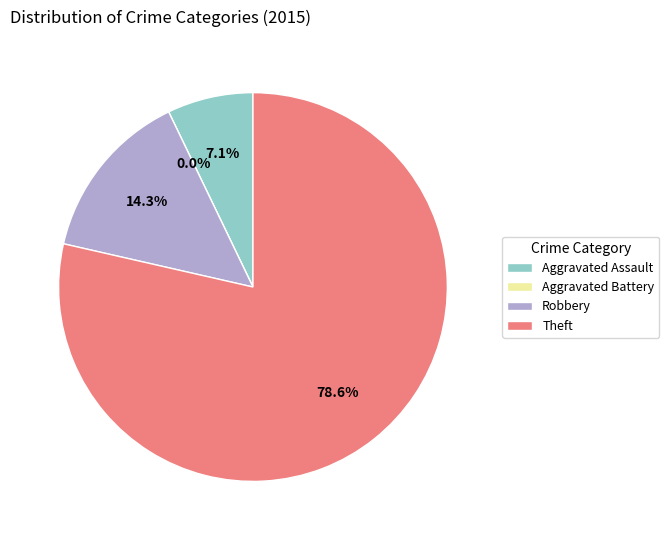

Approximately how many times larger is the value at Robbery compared to Aggravated Assault?

2.0